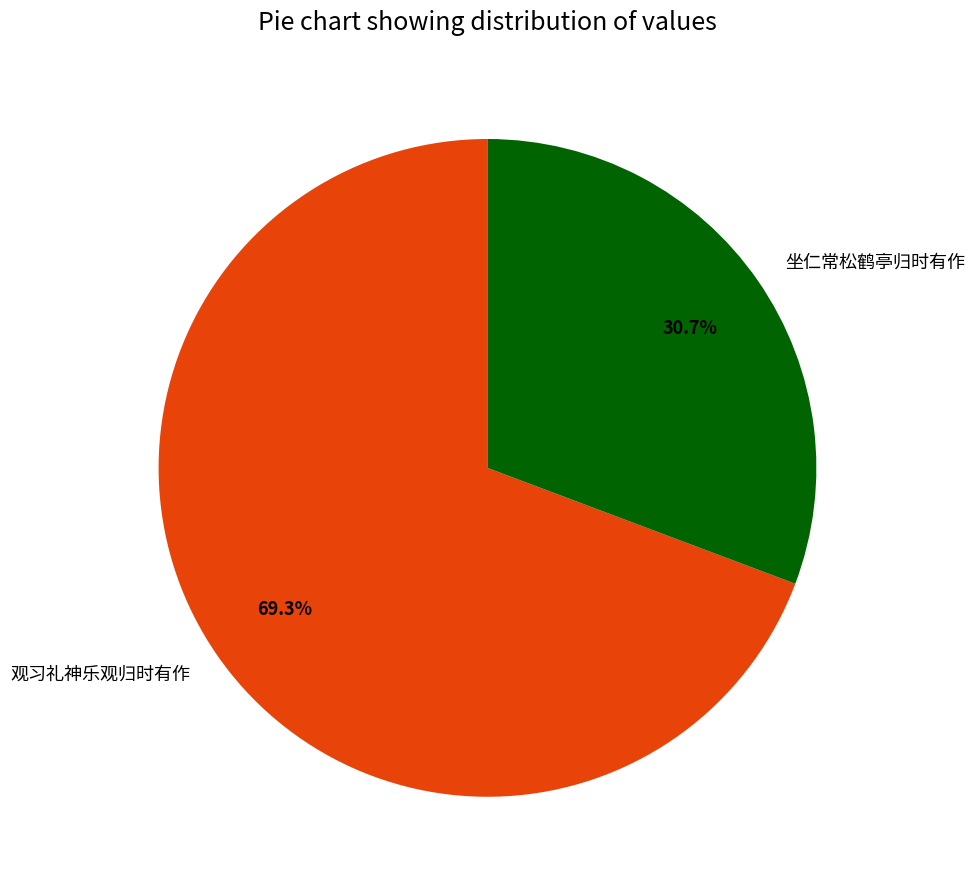

What portion of the pie excludes 观习礼神乐观归时有作?

30.7%